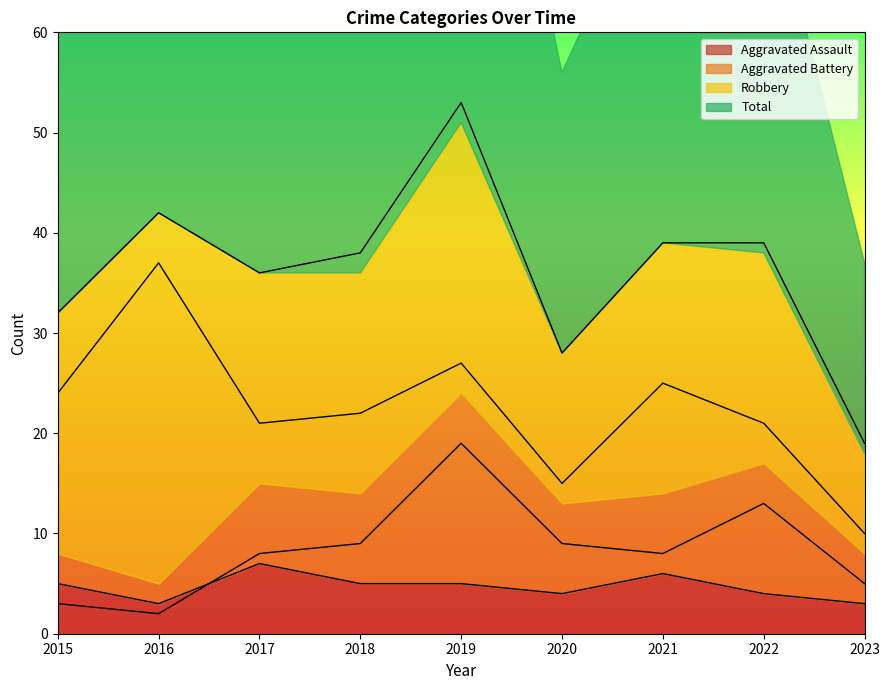

Is it true that Aggravated Assault equals 2 at 2020?

False